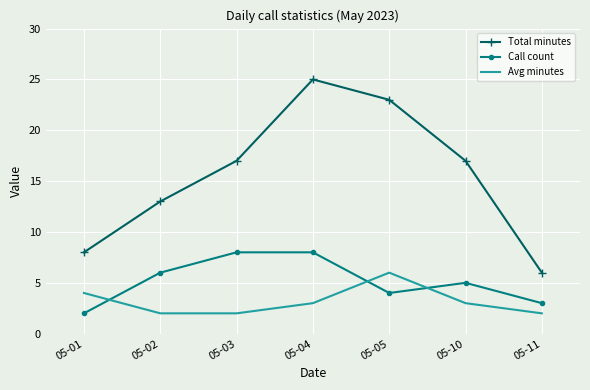

At which category is the sum across all series the highest?

05-04